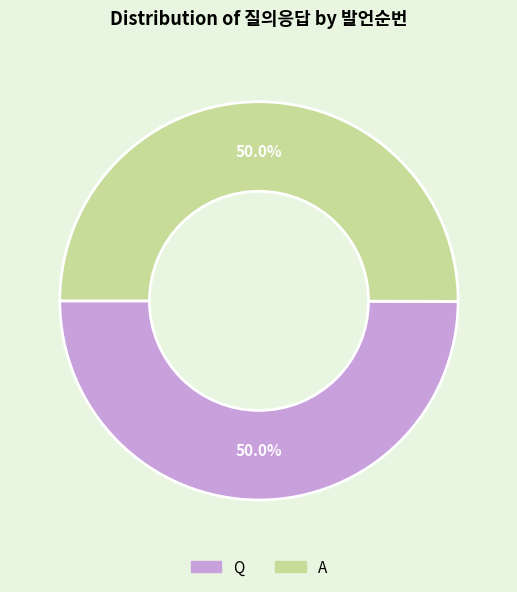

How many segments does this pie chart have?

2